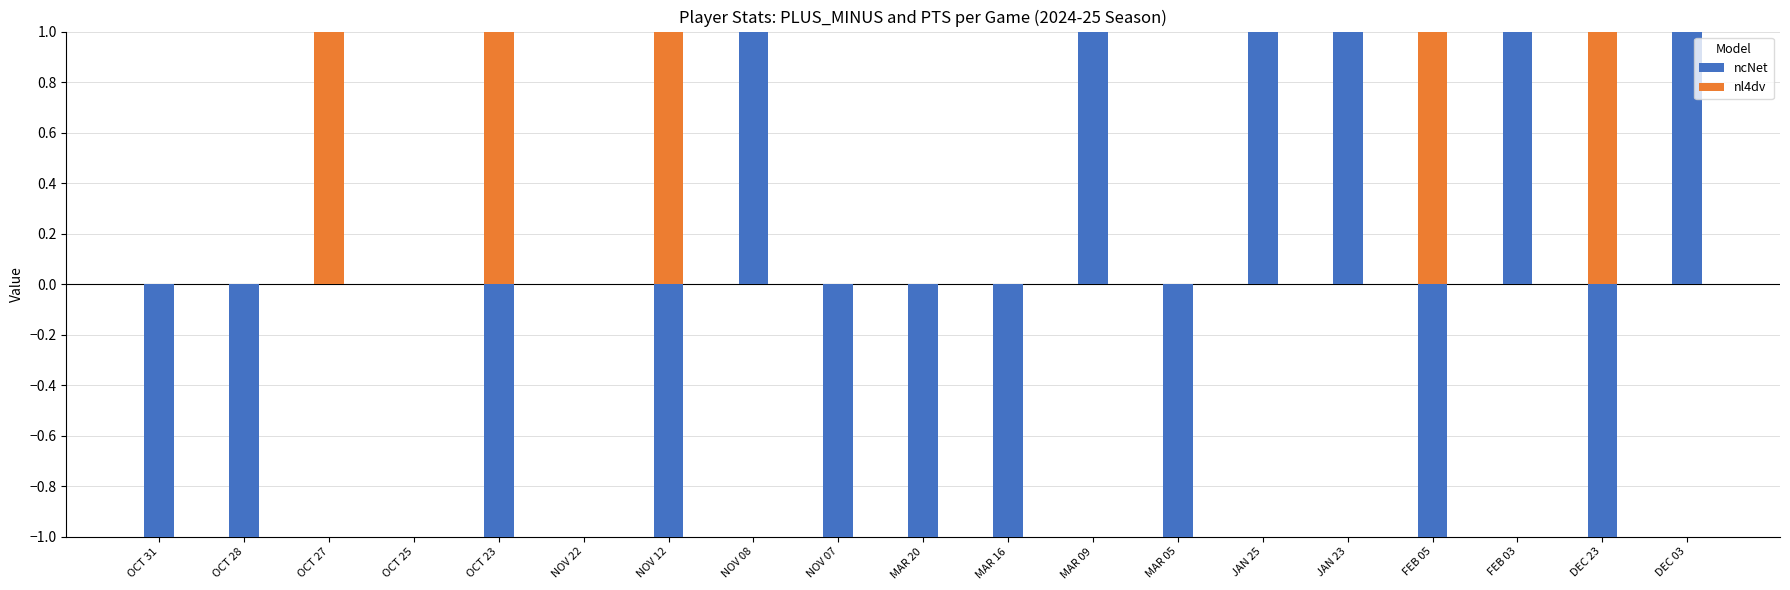

Where is nl4dv nearest to the value 6?

JAN 23